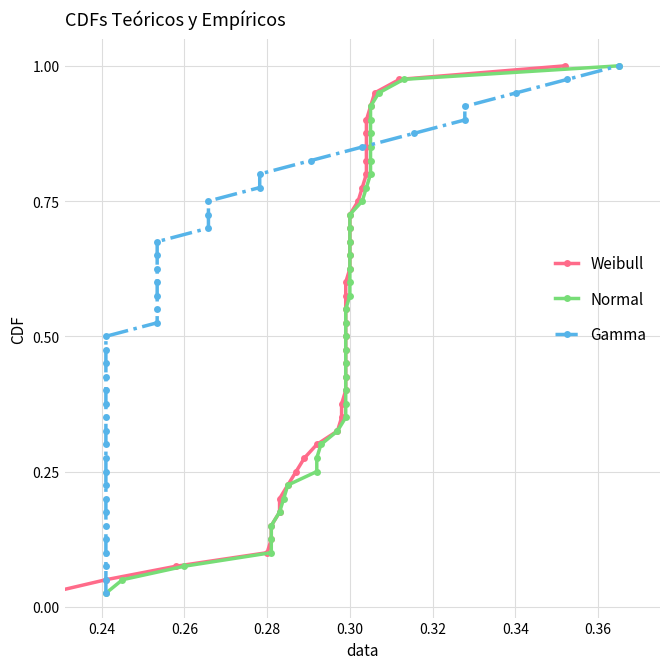

What is the maximum value shown in the chart?

1.0